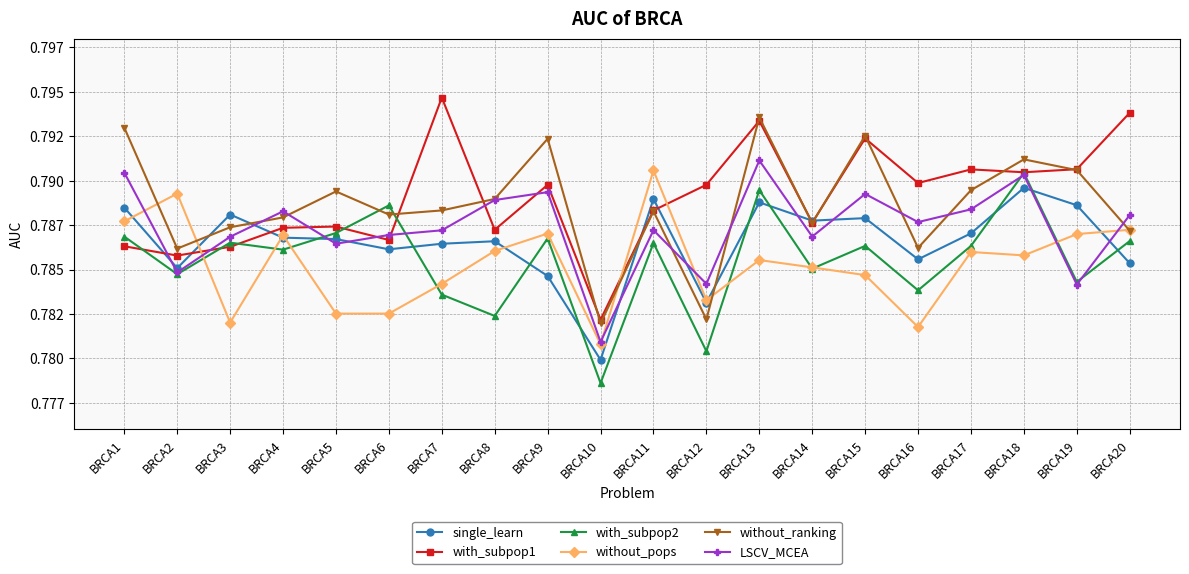

Reading left to right, what are all the values shown in this chart?

single_learn: 0.8	0.8	0.8	0.8	0.8	0.8	0.8	0.8	0.8	0.8	0.8	0.8	0.8	0.8	0.8	0.8	0.8	0.8	0.8	0.8
with_subpop1: 0.8	0.8	0.8	0.8	0.8	0.8	0.8	0.8	0.8	0.8	0.8	0.8	0.8	0.8	0.8	0.8	0.8	0.8	0.8	0.8
with_subpop2: 0.8	0.8	0.8	0.8	0.8	0.8	0.8	0.8	0.8	0.8	0.8	0.8	0.8	0.8	0.8	0.8	0.8	0.8	0.8	0.8
without_pops: 0.8	0.8	0.8	0.8	0.8	0.8	0.8	0.8	0.8	0.8	0.8	0.8	0.8	0.8	0.8	0.8	0.8	0.8	0.8	0.8
without_ranking: 0.8	0.8	0.8	0.8	0.8	0.8	0.8	0.8	0.8	0.8	0.8	0.8	0.8	0.8	0.8	0.8	0.8	0.8	0.8	0.8
LSCV_MCEA: 0.8	0.8	0.8	0.8	0.8	0.8	0.8	0.8	0.8	0.8	0.8	0.8	0.8	0.8	0.8	0.8	0.8	0.8	0.8	0.8